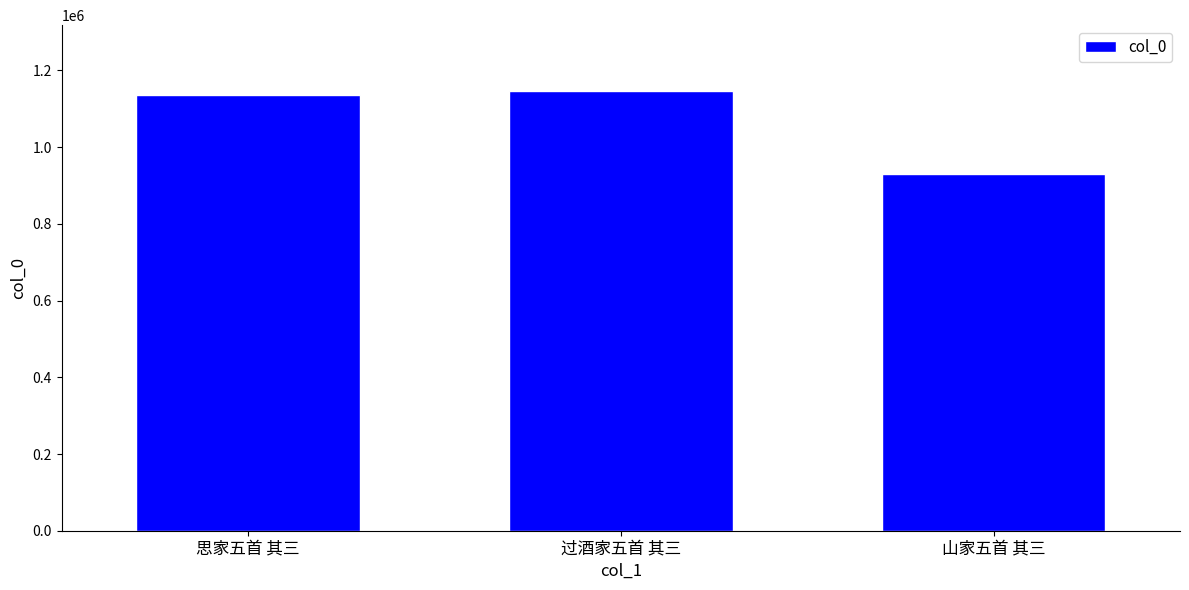

The value at 山家五首 其三 is 930683. True or false?

True